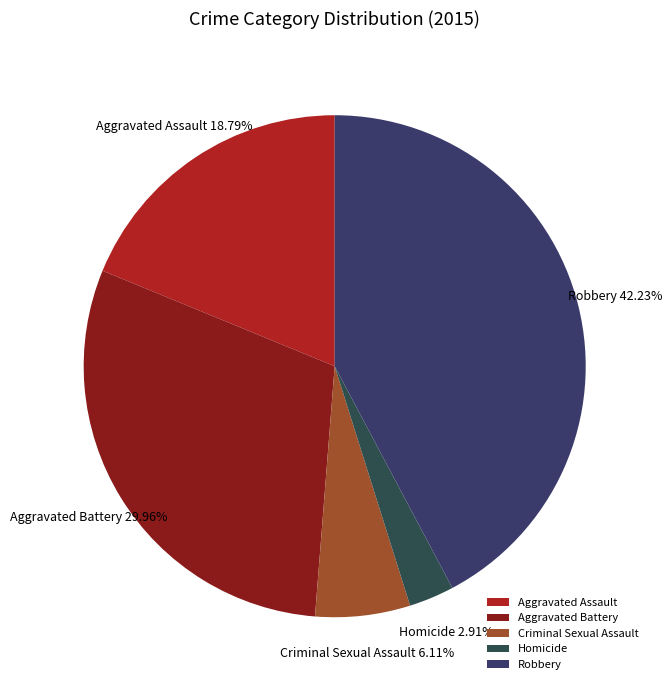

The Homicide slice represents 10% of the pie. True or false?

False